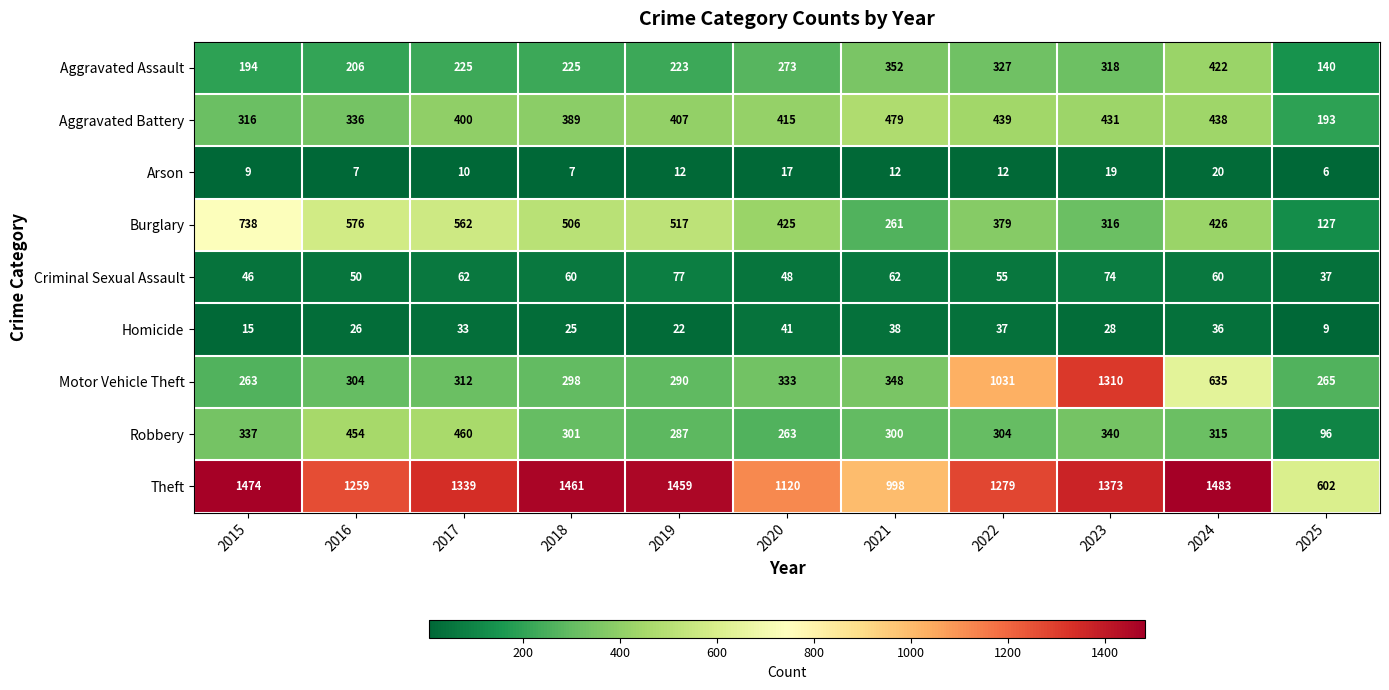

The Burglary series shows 506 at 2018. True or false?

True